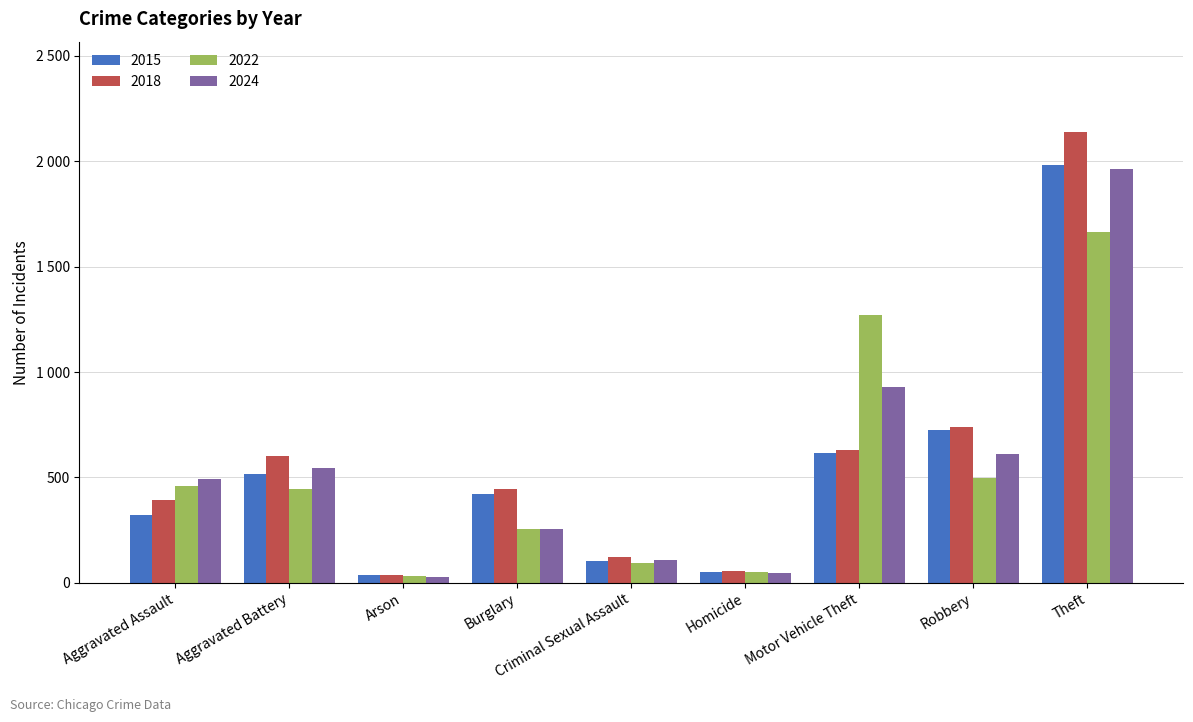

Is it true that 2018 equals 600 at Aggravated Battery?

True